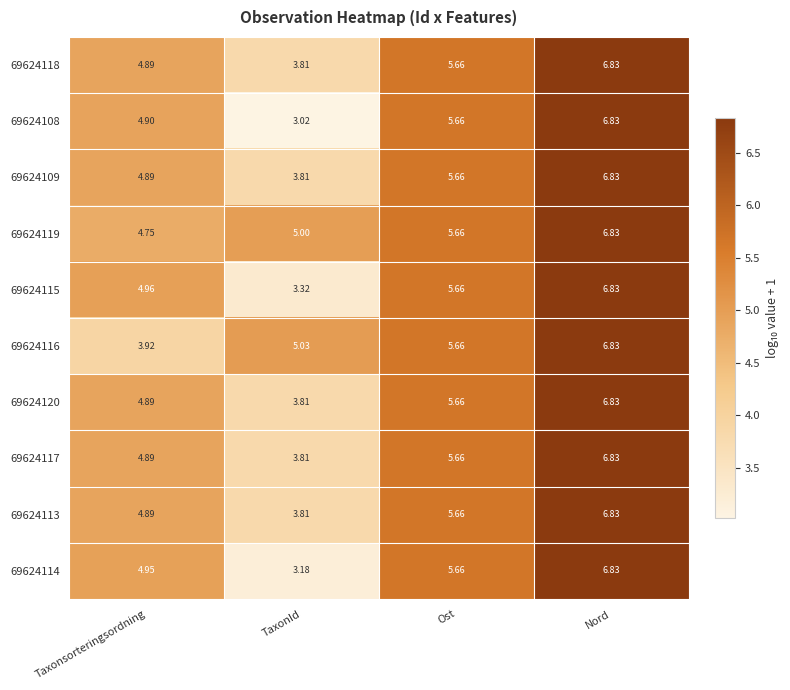

At which category is the sum across all series the highest?

Nord